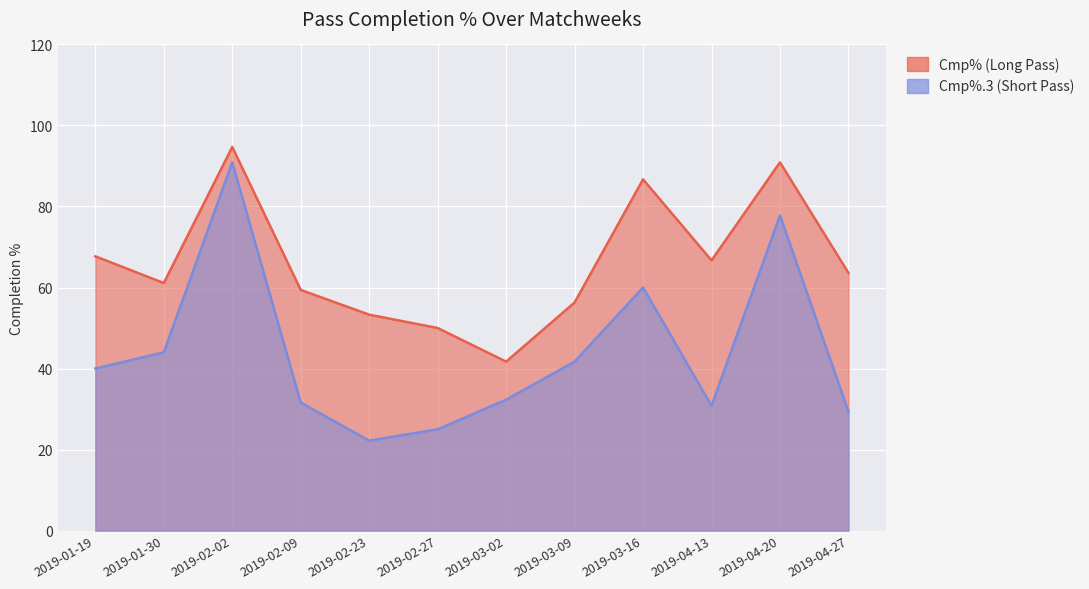

True or false: Cmp% has more than 0 interior local peaks.

True